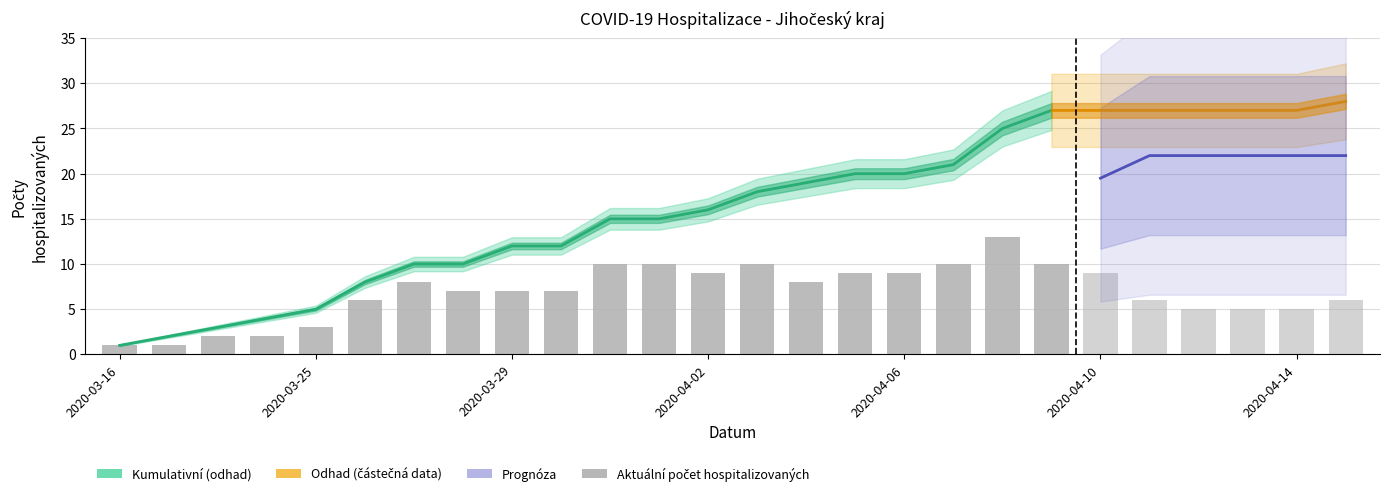

The chart shows a value of 2 at 15. True or false?

False